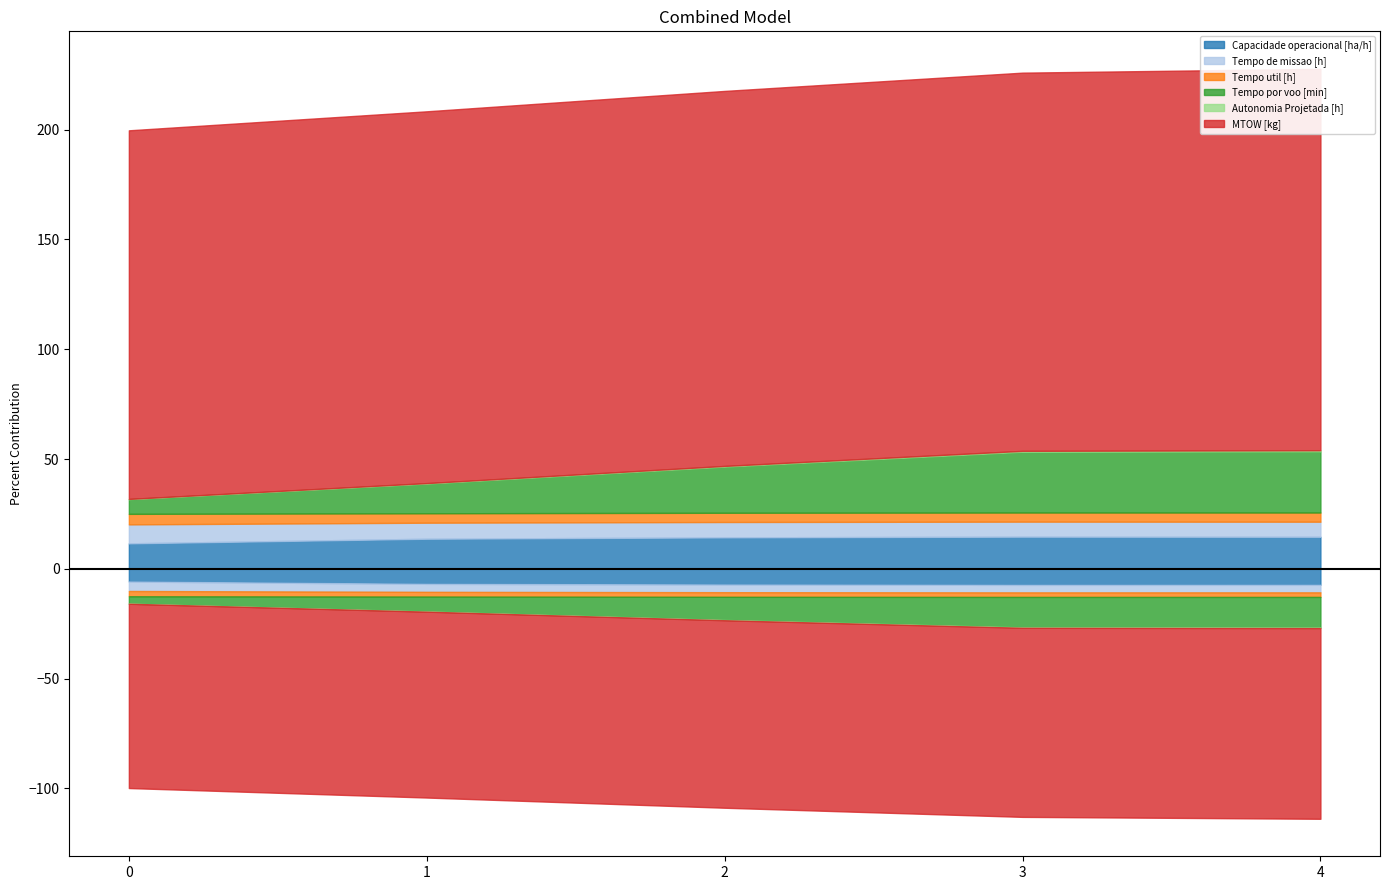

Between 0 and 2, which series saw the biggest shift?

Tempo por voo [min]